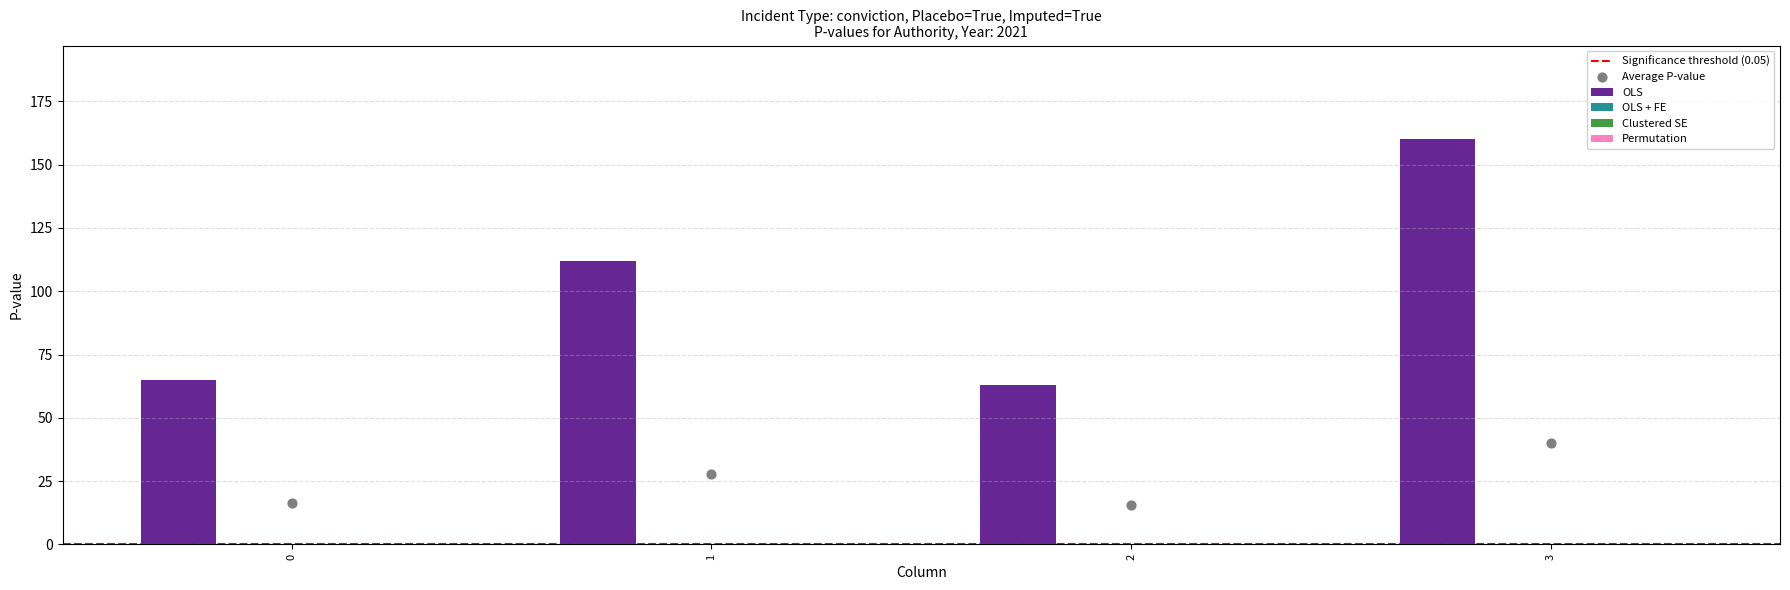

Which series contains the lowest Y value?

OLS + FE